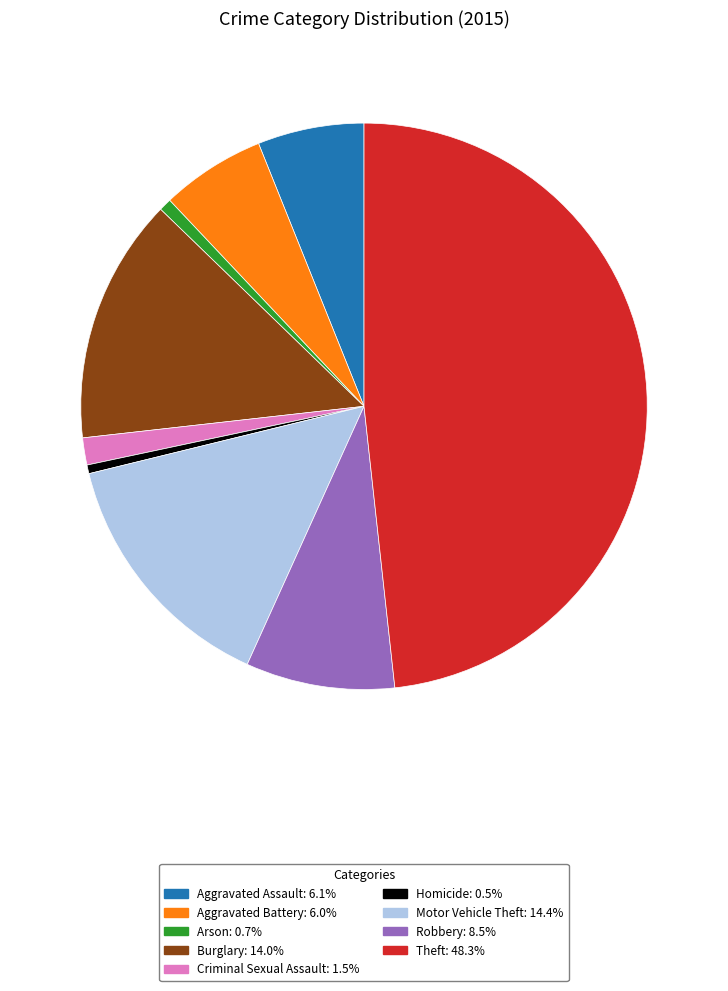

Is there any slice that represents more than half of the pie?

No